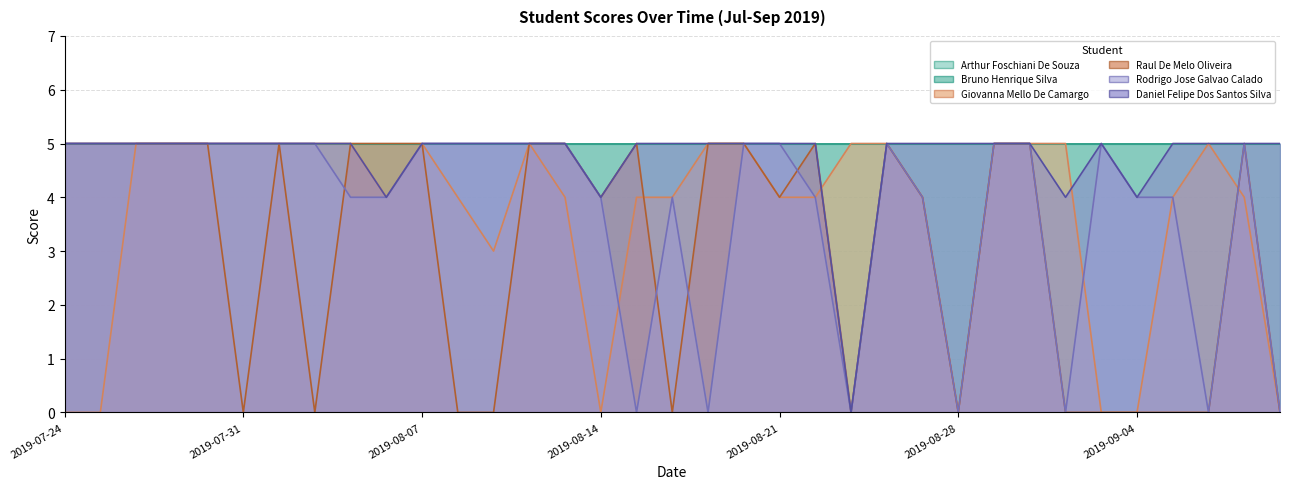

What position from the right is 2019-08-12?

22